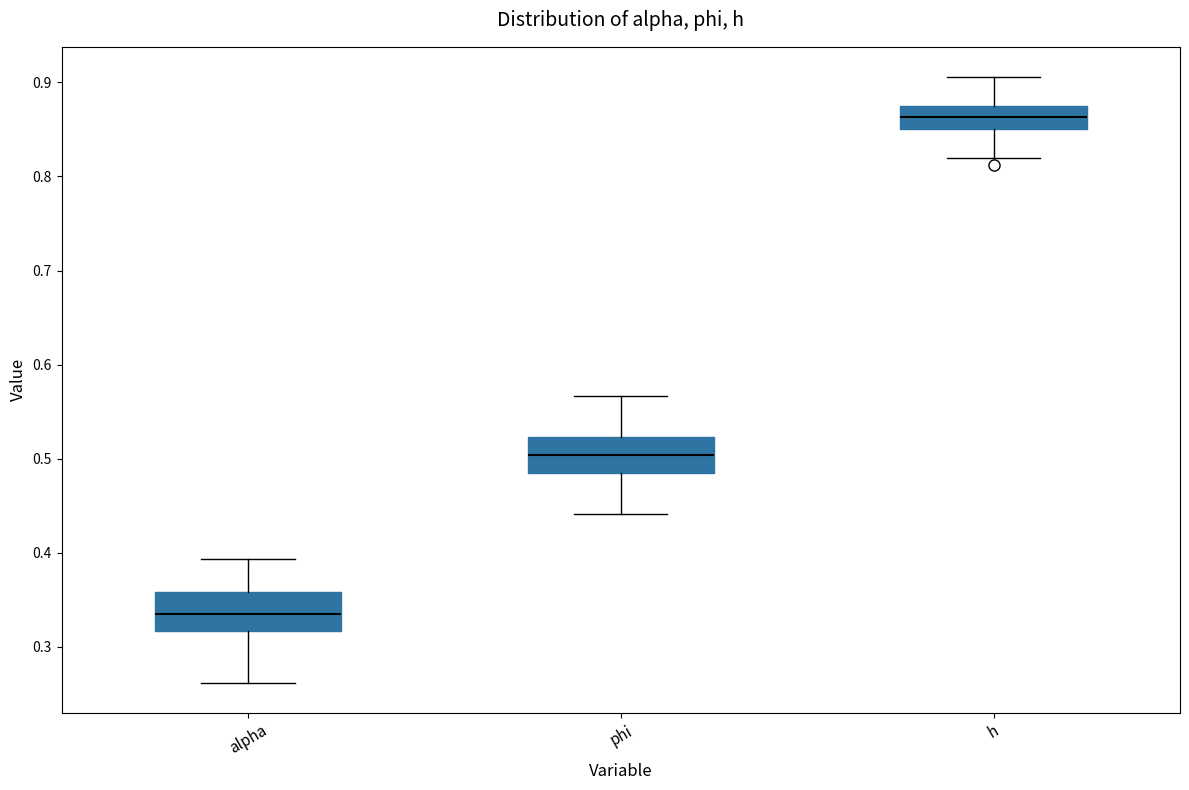

Where does the median line of the box for h sit on the y-axis? The values are not printed on the chart, so give them approximately, as read against the axis.

0.86